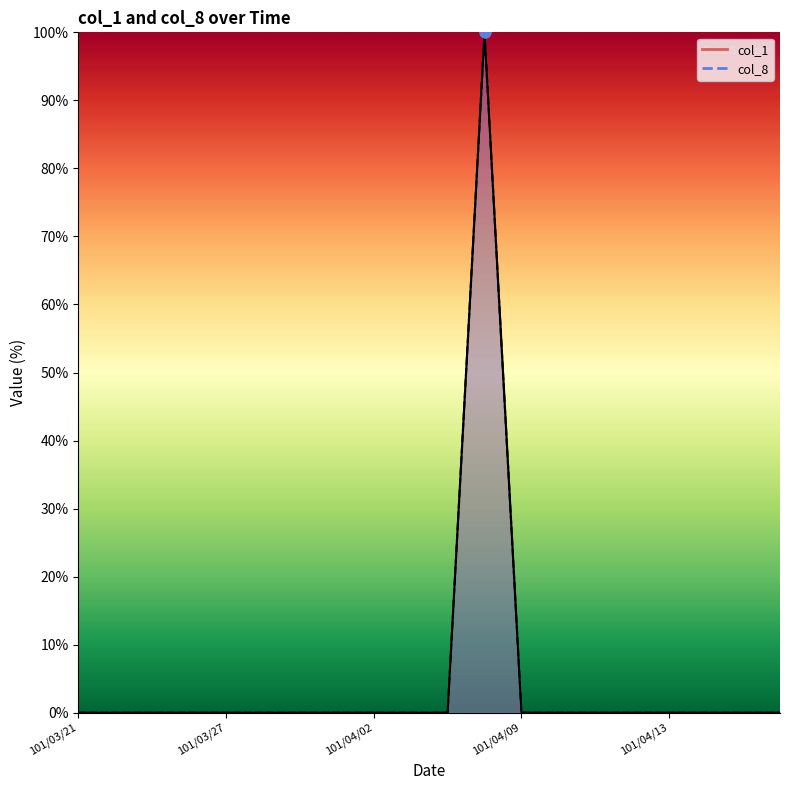

Which series contains the highest Y value?

col_1